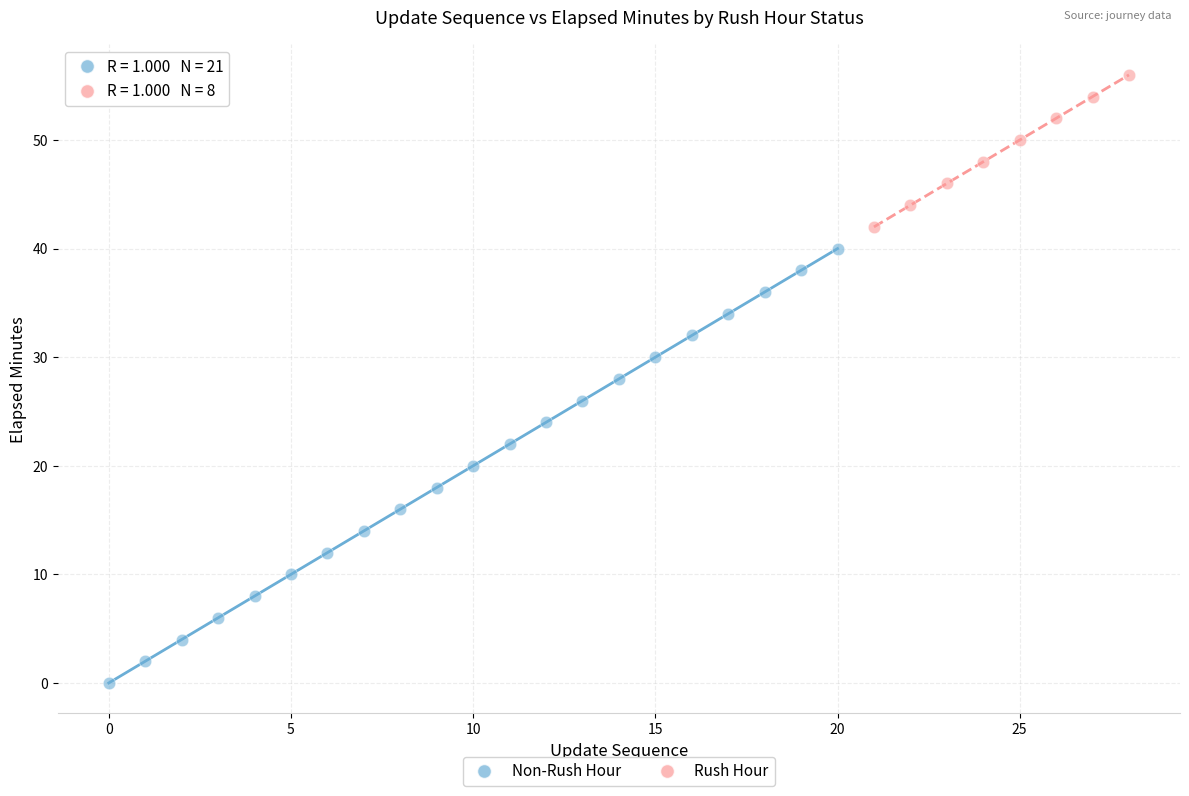

Which series contains the lowest Y value?

Non-Rush Hour